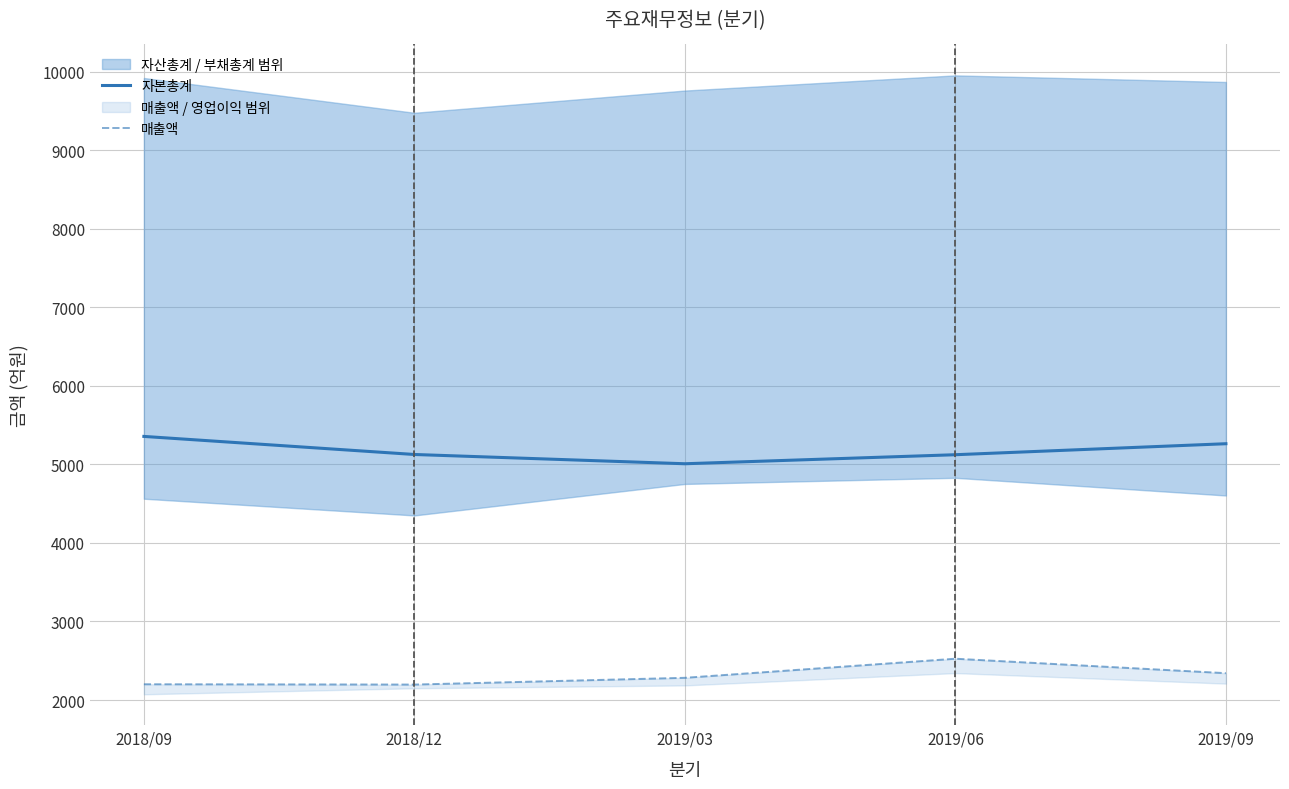

What is the maximum value for 매출액?

2526